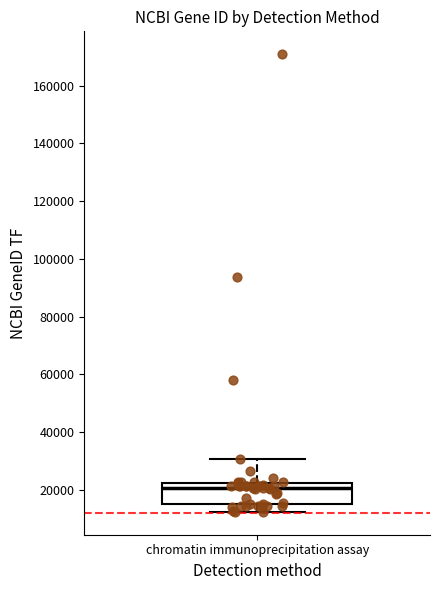

Transcribe this box plot: give where the median line is, the range the box spans, and where the two whiskers end, as read against the y-axis. The values are not printed on the chart, so give them approximately, as read against the axis.

median 20000, box 16000 to 22000, whiskers 12000 to 30000